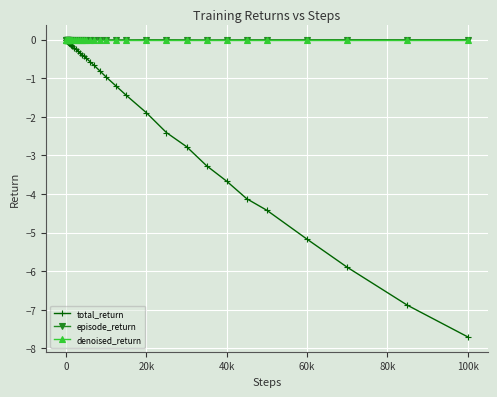

Which series has the largest range (max minus min)?

total_return